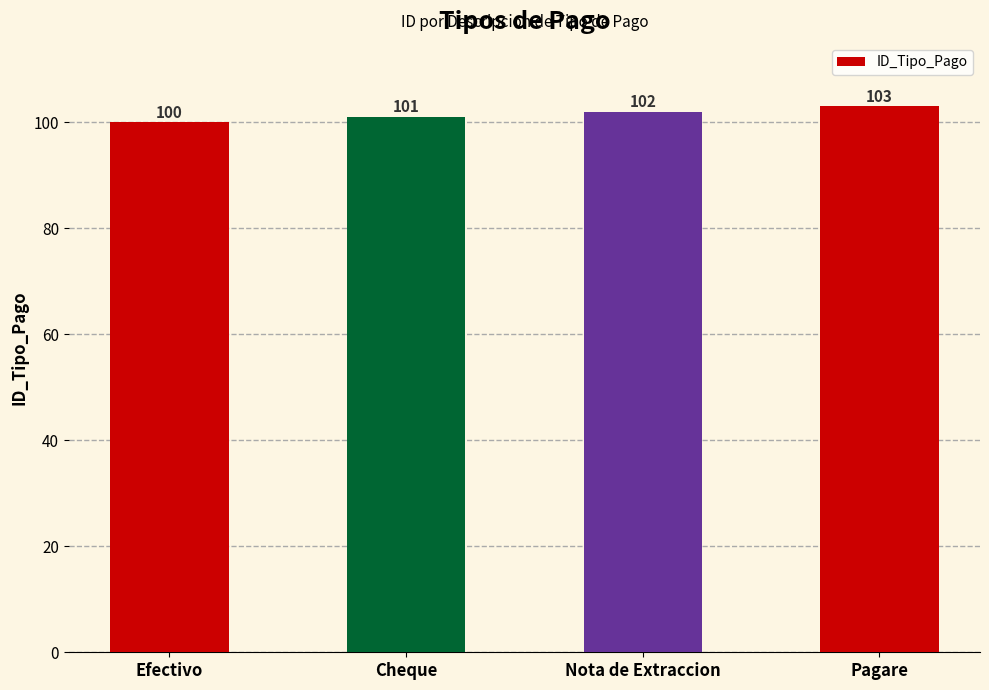

The value at Cheque is 101. True or false?

True